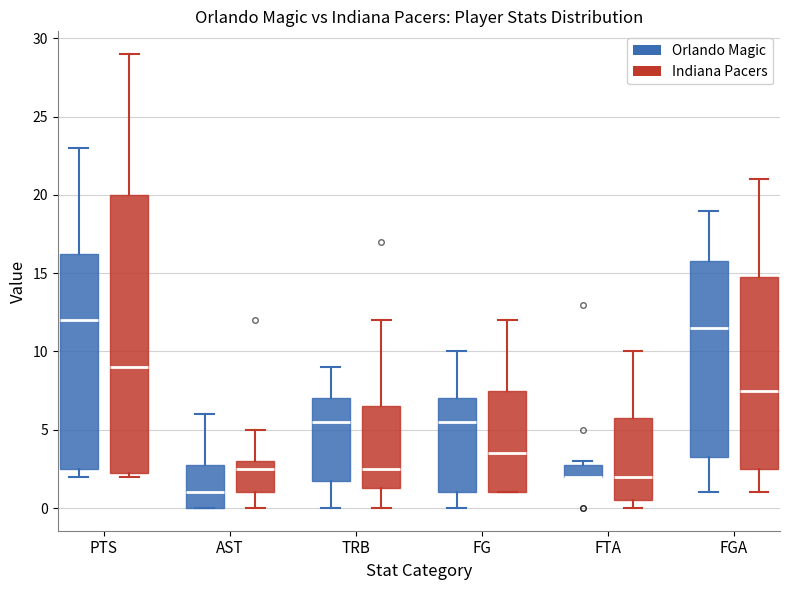

Reading left to right, read every box against the y-axis: the position of its median line, the range the box covers, and the ends of its whiskers. The values are not printed on the chart, so give them approximately, as read against the axis.

PTS (Orlando Magic): median 12.0, box 2.5 to 16.5, whiskers 2.0 to 23.0
PTS (Indiana Pacers): median 9.0, box 2.5 to 20.0, whiskers 2.0 to 29.0
AST (Orlando Magic): median 1.0, box 0.0 to 3.0, whiskers 0.0 to 6.0
AST (Indiana Pacers): median 2.5, box 1.0 to 3.0, whiskers 0.0 to 5.0
TRB (Orlando Magic): median 5.5, box 2.0 to 7.0, whiskers 0.0 to 9.0
TRB (Indiana Pacers): median 2.5, box 1.5 to 6.5, whiskers 0.0 to 12.0
FG (Orlando Magic): median 5.5, box 1.0 to 7.0, whiskers 0.0 to 10.0
FG (Indiana Pacers): median 3.5, box 1.0 to 7.5, whiskers 1.0 to 12.0
FTA (Orlando Magic): median 2.0 (drawn on the box's lower edge), box 2.0 to 3.0, whiskers 2.0 to 3.0 (just above the box's upper edge)
FTA (Indiana Pacers): median 2.0, box 0.5 to 6.0, whiskers 0.0 to 10.0
FGA (Orlando Magic): median 11.5, box 3.5 to 16.0, whiskers 1.0 to 19.0
FGA (Indiana Pacers): median 7.5, box 2.5 to 15.0, whiskers 1.0 to 21.0